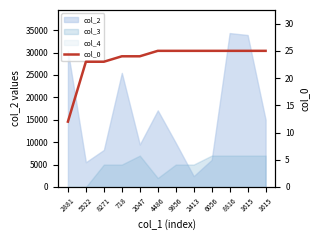

What is the change in value from 2047 to 6056?

+1